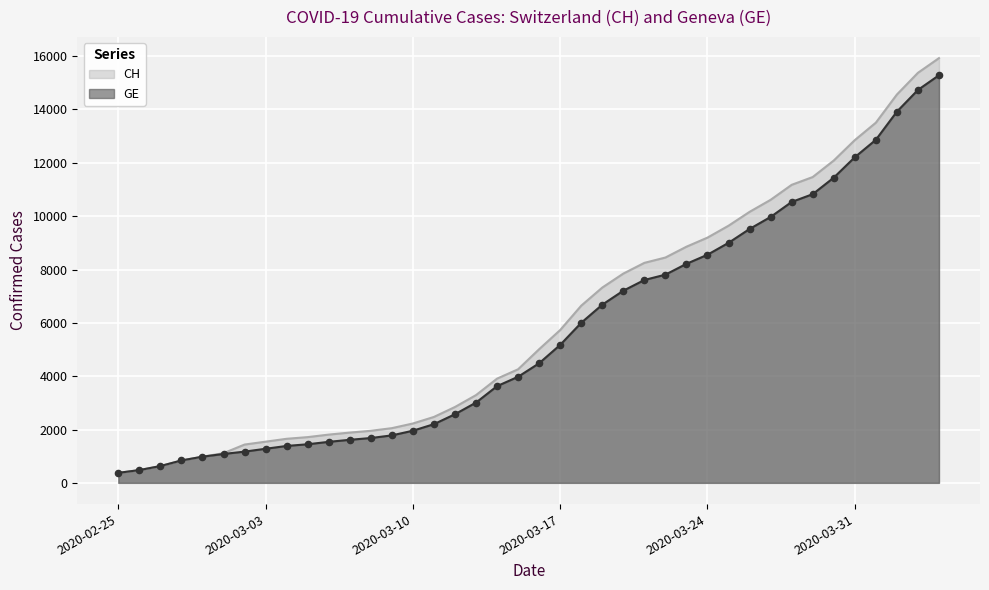

At how many categories does at least one series exceed 7033?

17